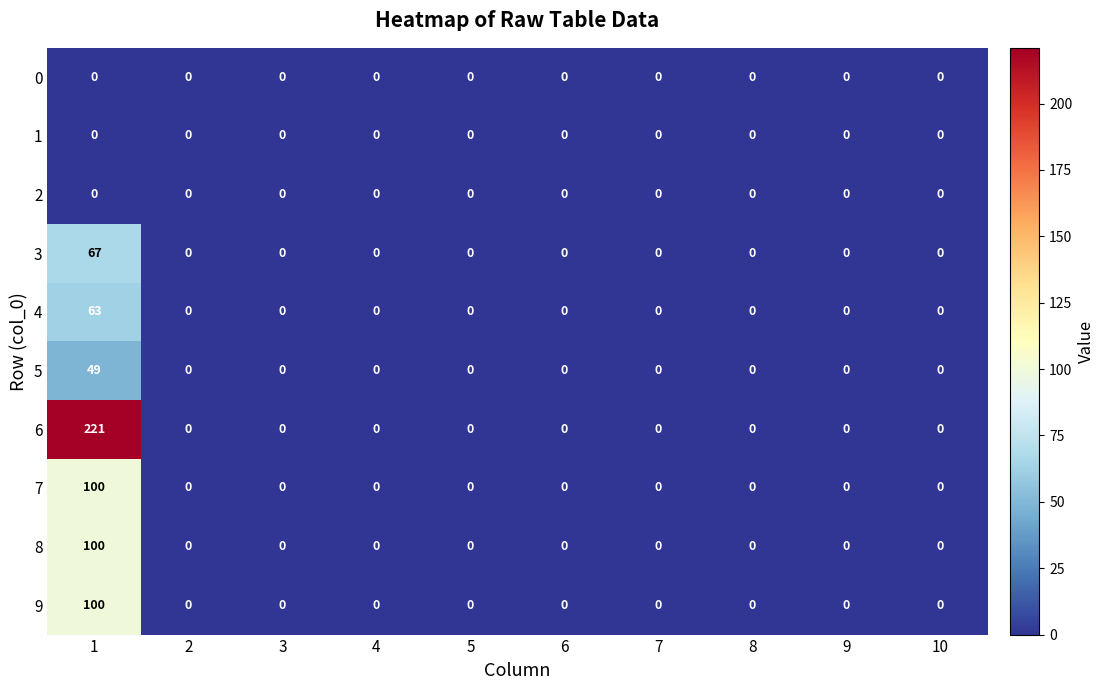

Is the value of 9 at 1 greater than the value of 2 at 9?

Yes